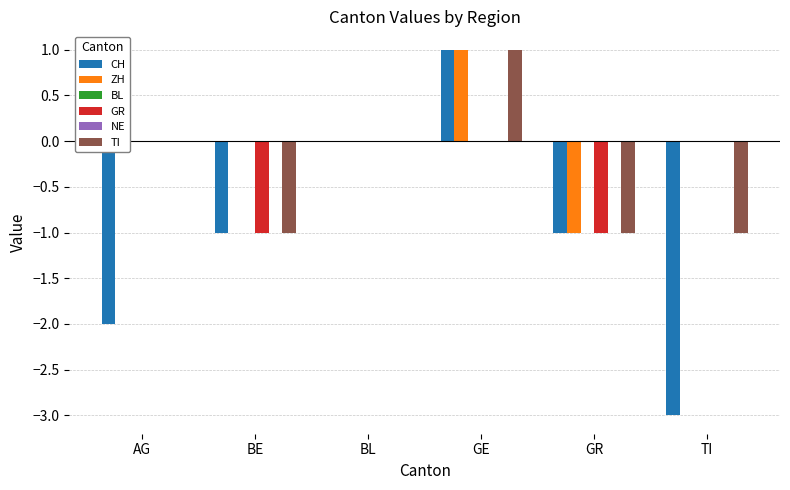

What is the difference between the second highest and minimum values in the ZH series?

1